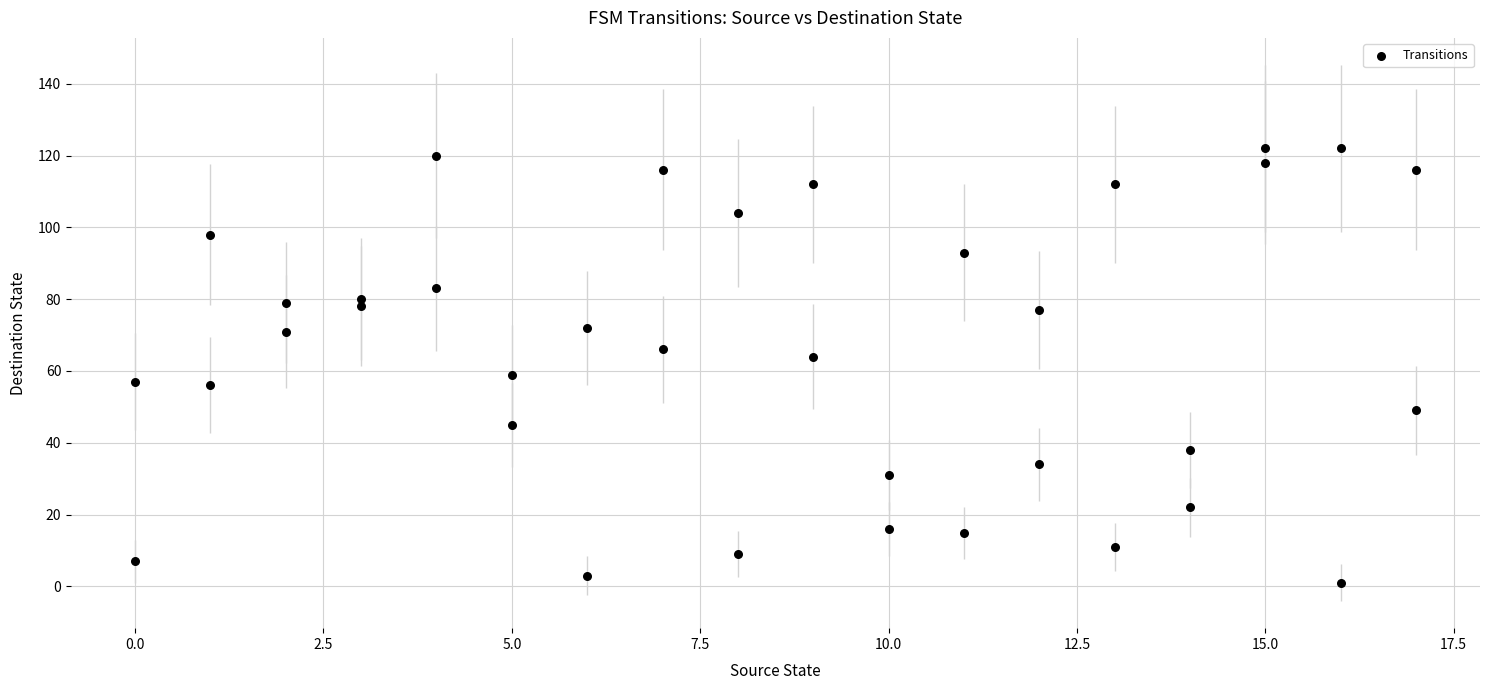

What is the range of Y values (max minus min)?

121